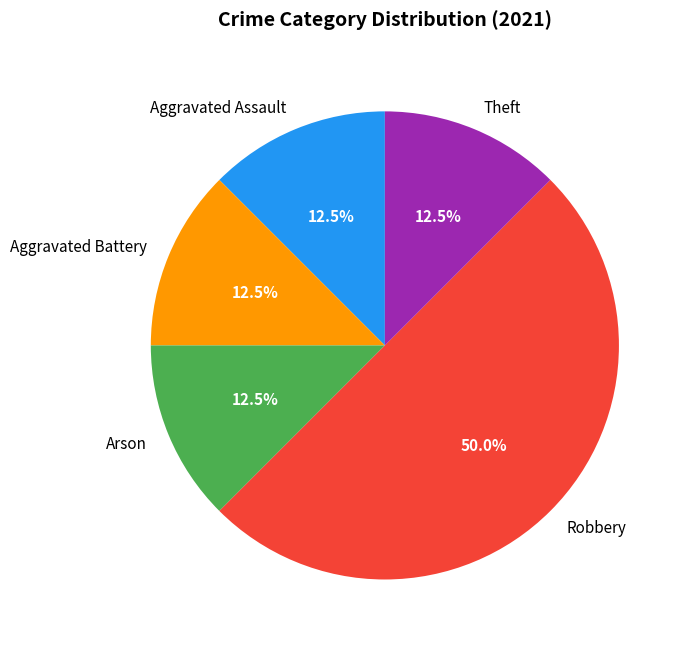

How many segments does this pie chart have?

5